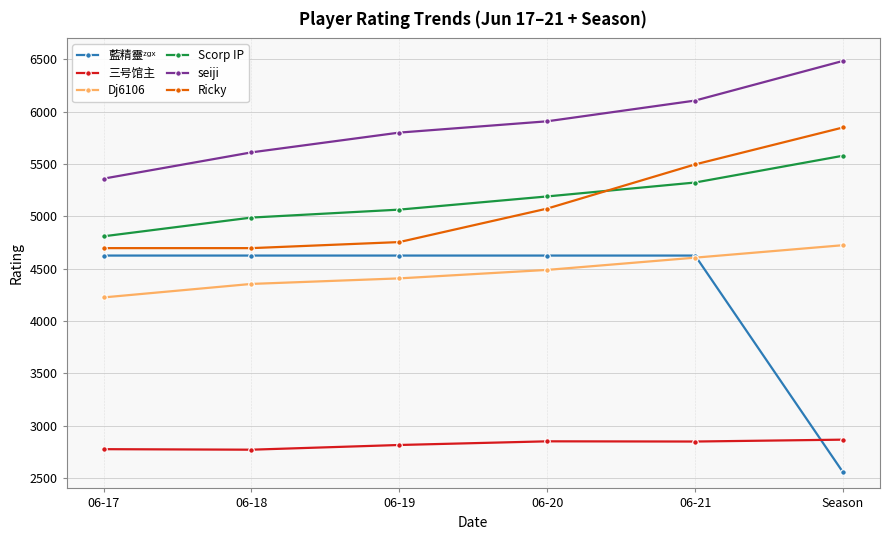

What is the difference between the highest and lowest values at 06-17?

2585